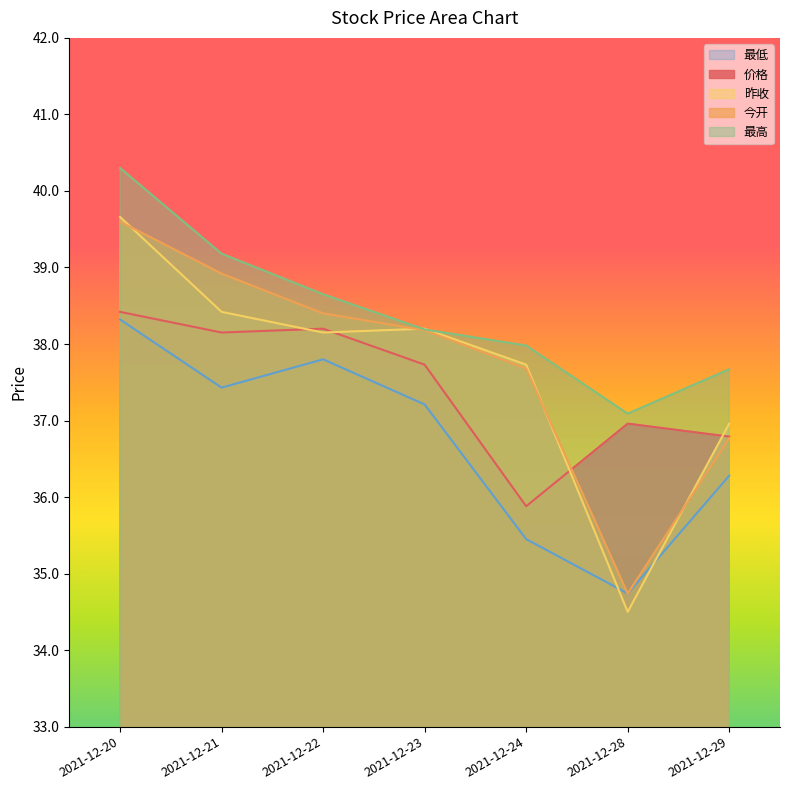

After their last crossing, which series has the higher values: 昨收 or 最低?

昨收